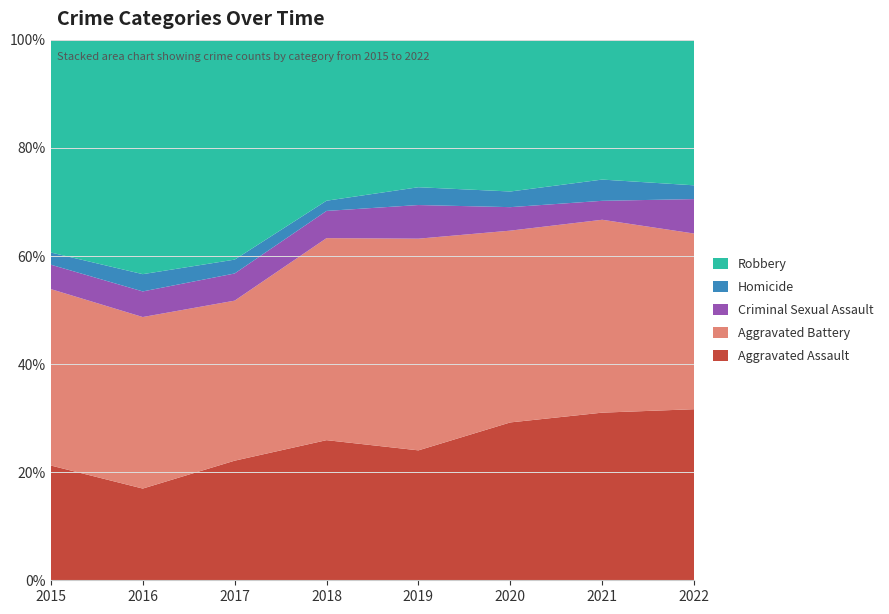

Reading right to left, extract all data points from this chart.

Aggravated Assault: 149	292	242	197	206	207	154	160
Aggravated Battery: 153	336	294	321	297	277	288	246
Criminal Sexual Assault: 30	33	36	51	40	47	43	34
Homicide: 12	37	24	27	15	24	29	17
Robbery: 127	244	233	224	237	381	394	297